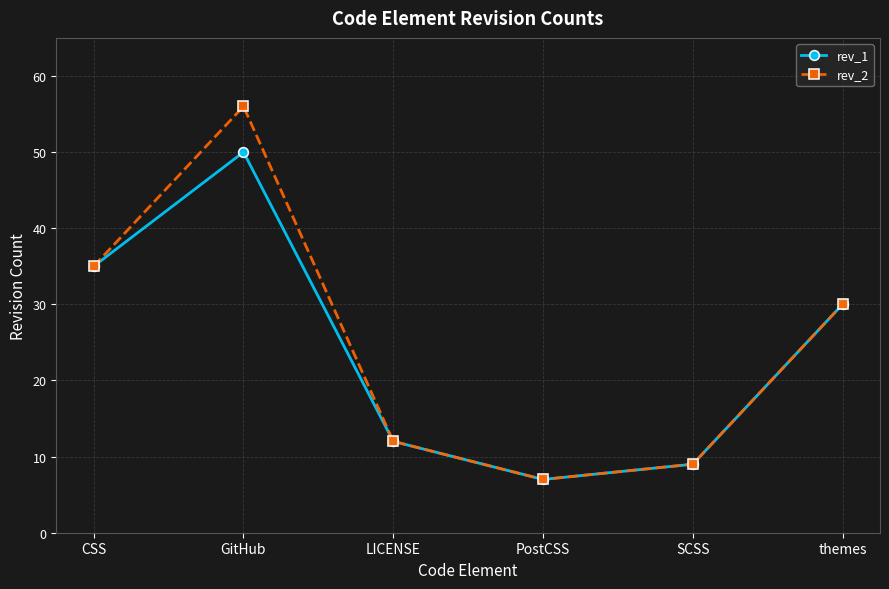

What is the difference between the maximum and minimum values in the rev_2 series?

49